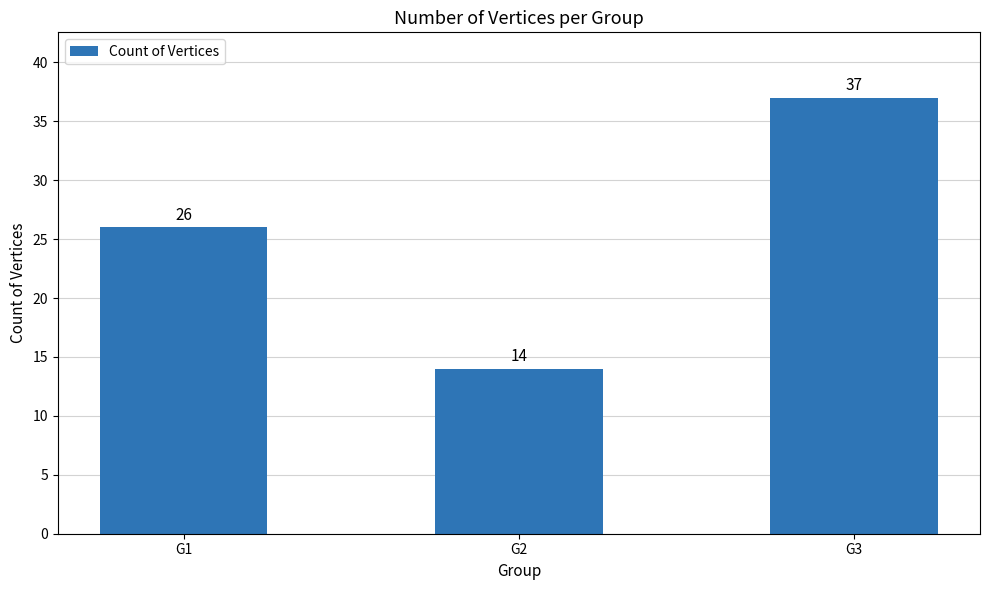

List the labels in order of value, largest first.

G3, G1, G2